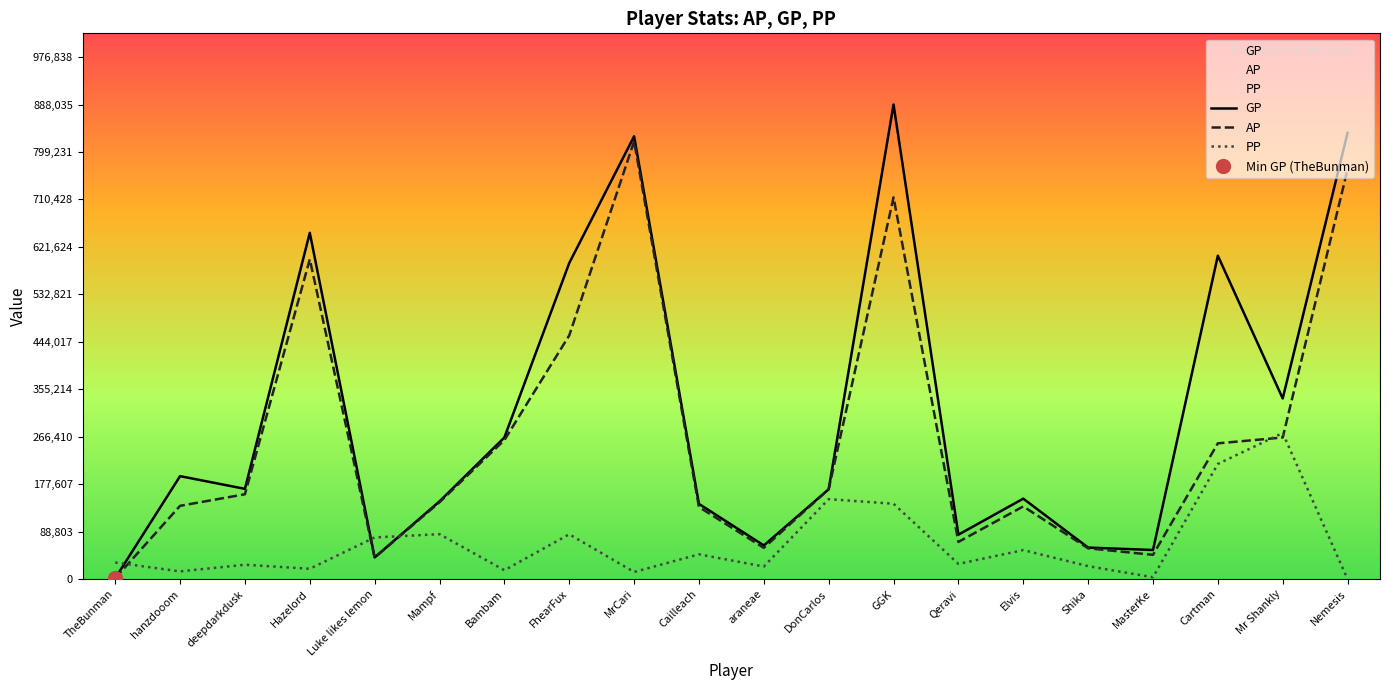

What is the spread (max minus min) of values at Cailleach?

94332